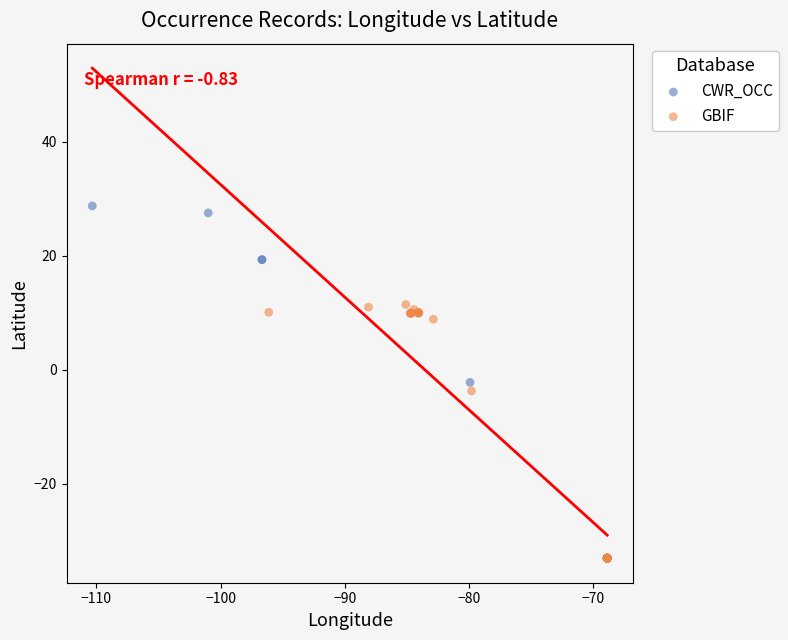

Which series has the widest spread of Y values?

CWR_OCC